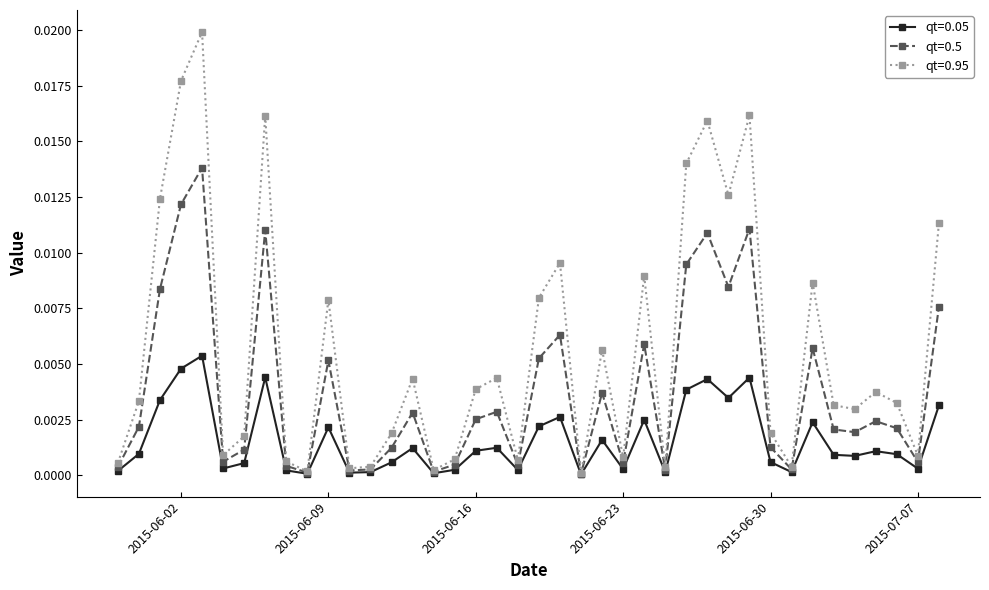

List the series in order of their overall mean, highest first.

qt=0.95, qt=0.5, qt=0.05